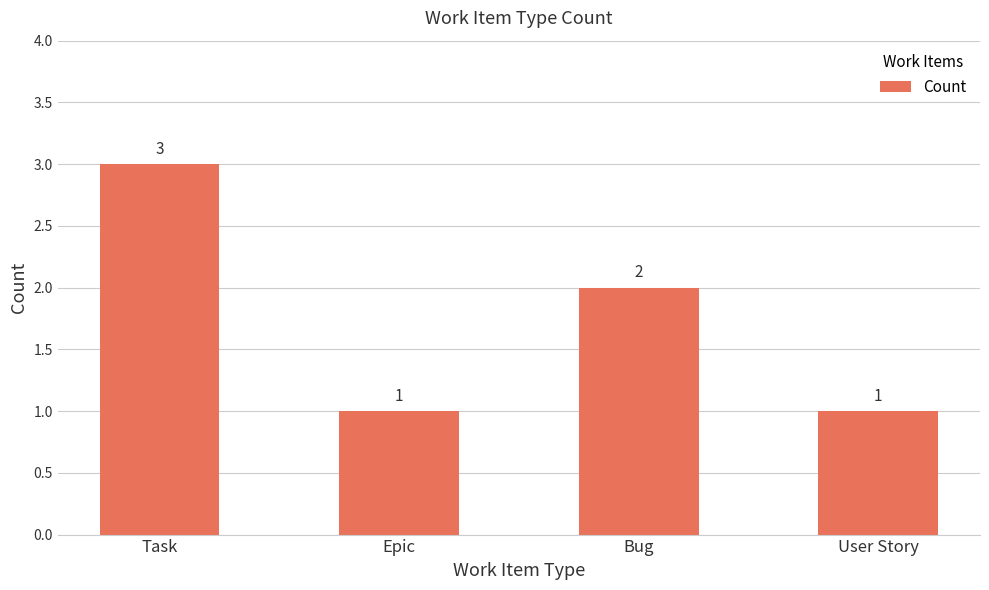

At which category does the chart reach its peak across all series?

Task